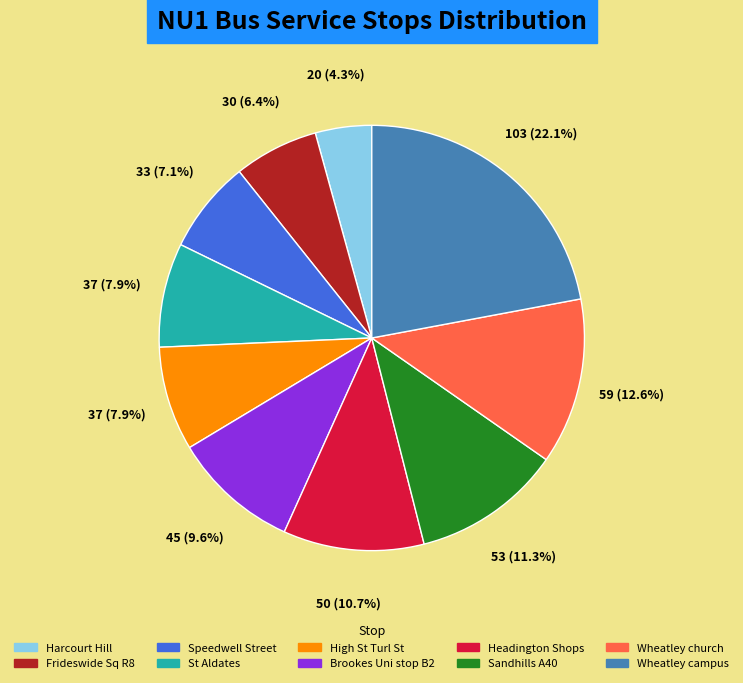

True or false: Harcourt Hill accounts for 4% of the total.

True